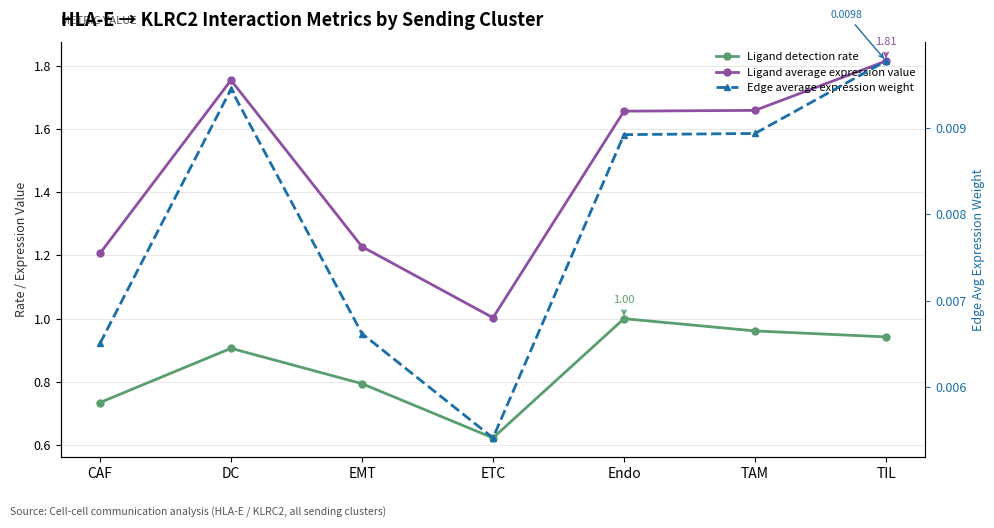

Which label corresponds to the smallest value in the chart?

ETC